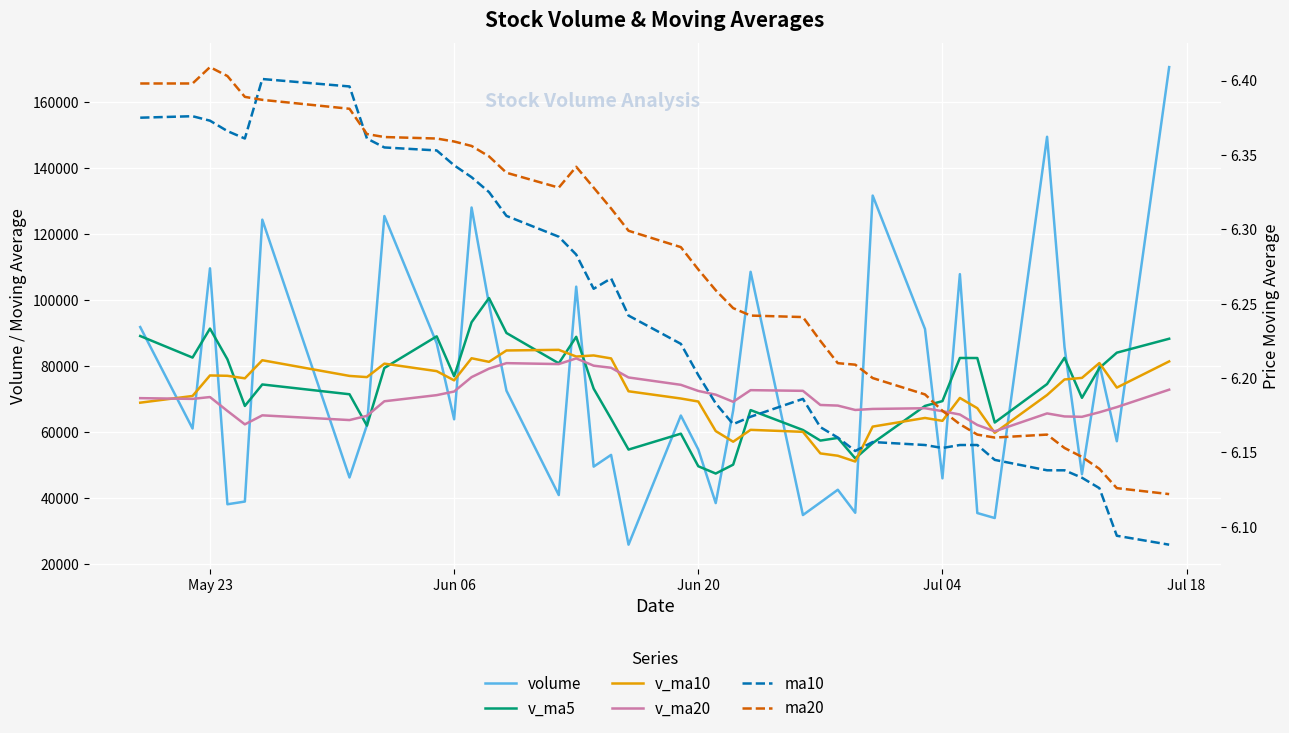

How many categories are shown in the chart?

40